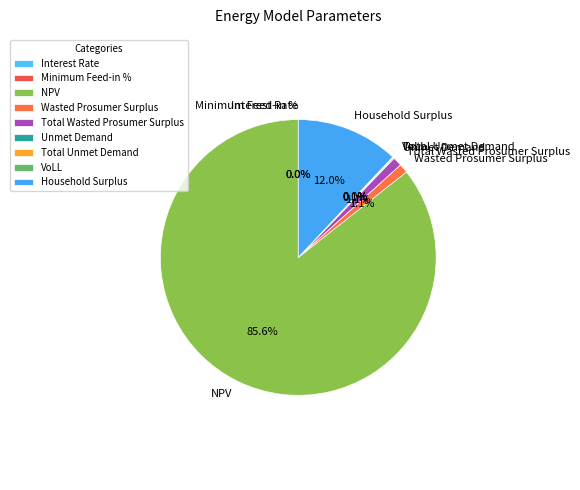

Which slice is the smallest?

Interest Rate